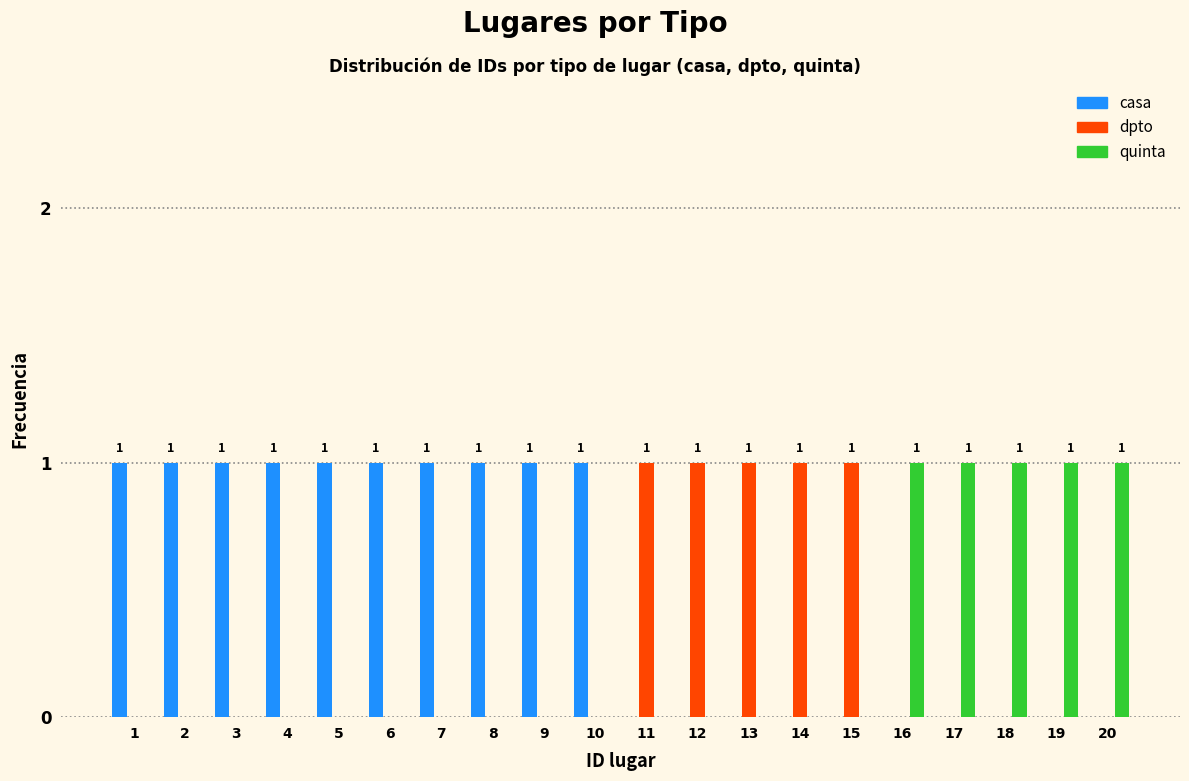

Which series has the largest total across all categories?

casa